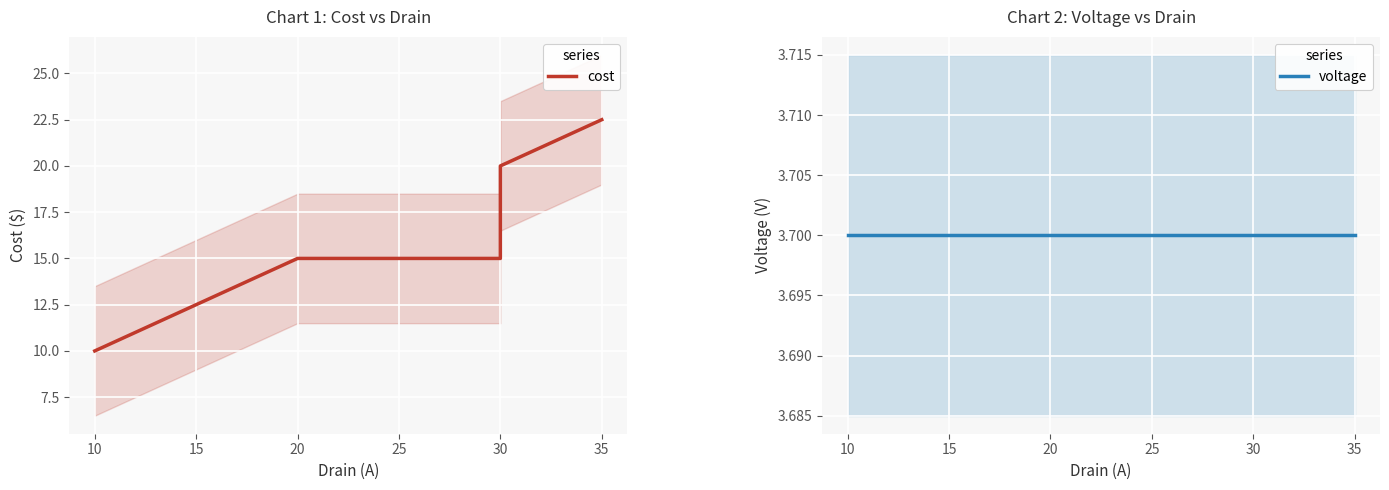

The voltage series shows 6.5 at 30. True or false?

False